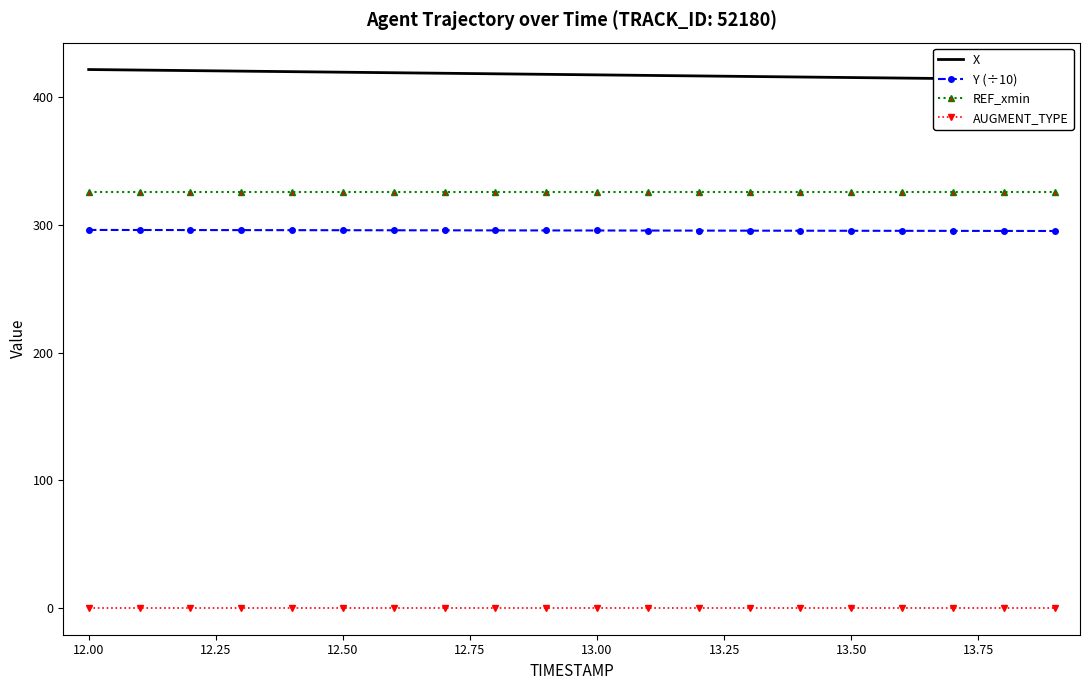

Which series has the largest range (max minus min)?

X